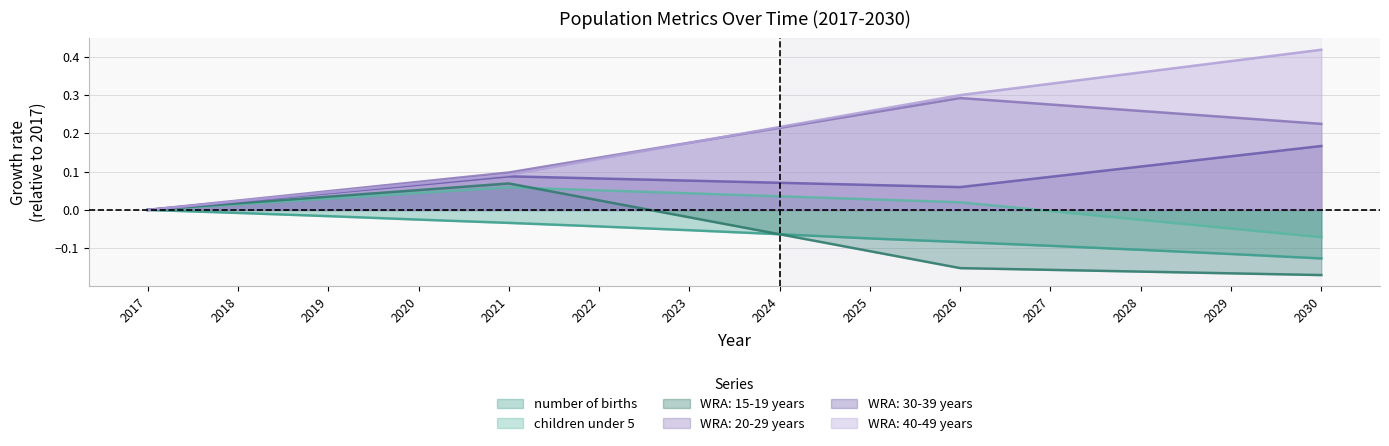

Which series has the largest range (max minus min)?

WRA: 40-49 years